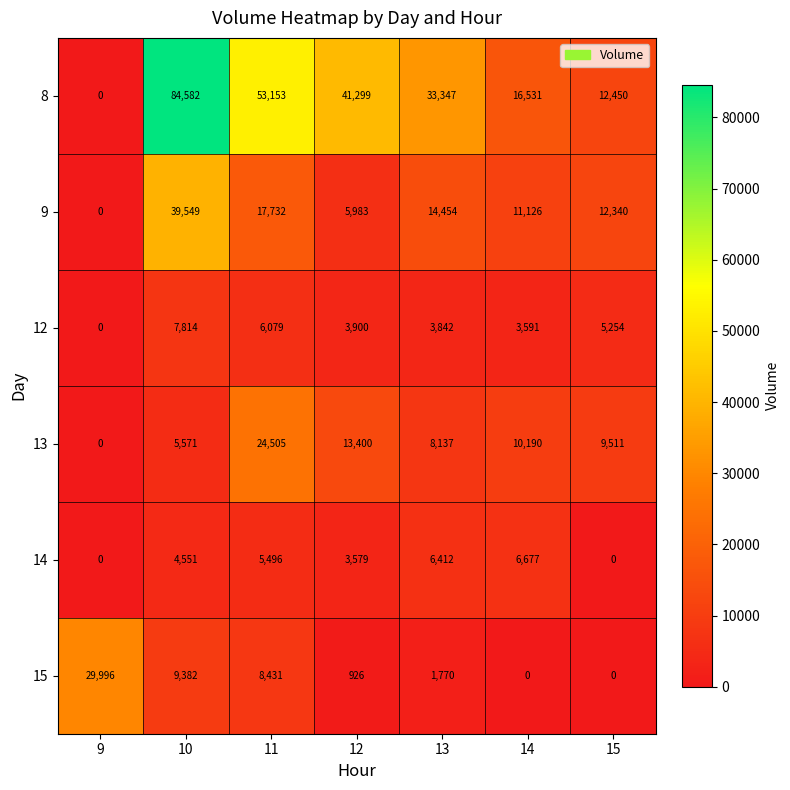

What is the sum of the 12 values at 10 and 9?

7814